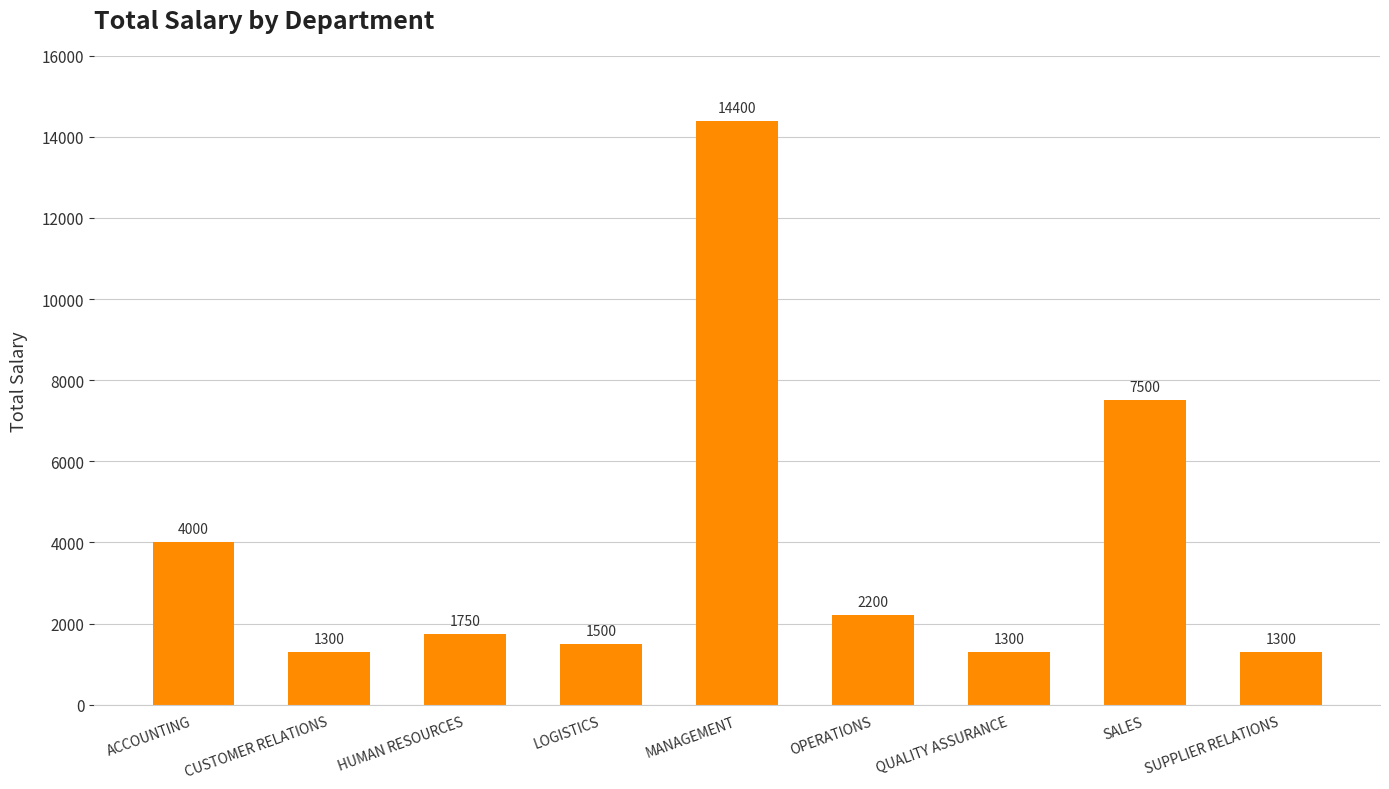

What is the sum of the values at SUPPLIER RELATIONS and CUSTOMER RELATIONS?

2600